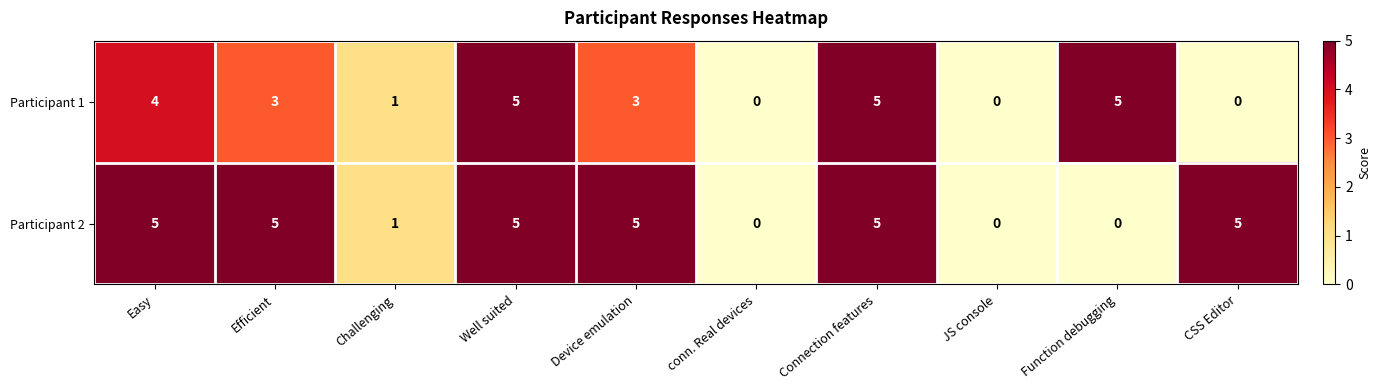

Reading right to left, list all the values displayed in this chart.

Participant 1: 0	5	0	5	0	3	5	1	3	4
Participant 2: 5	0	0	5	0	5	5	1	5	5